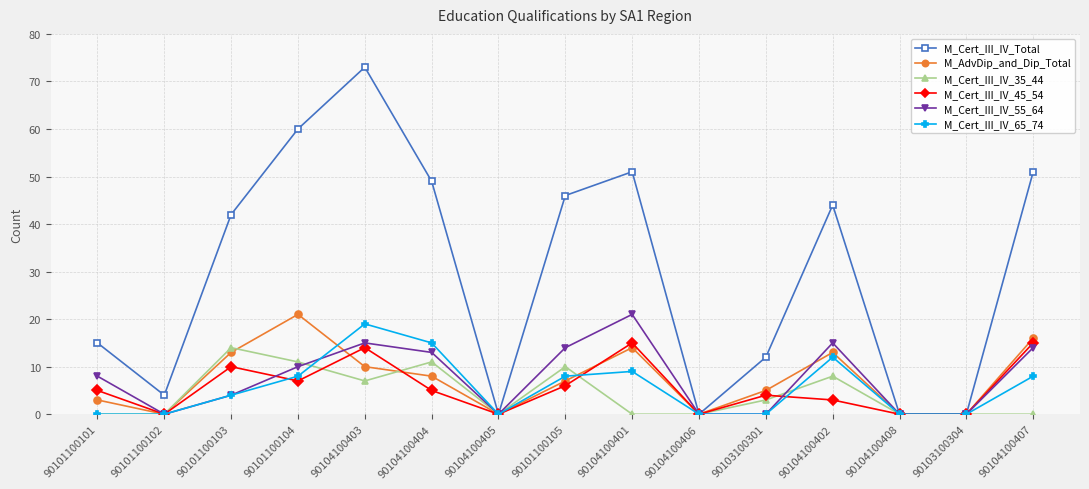

At which category is the sum across all series the highest?

90104100403